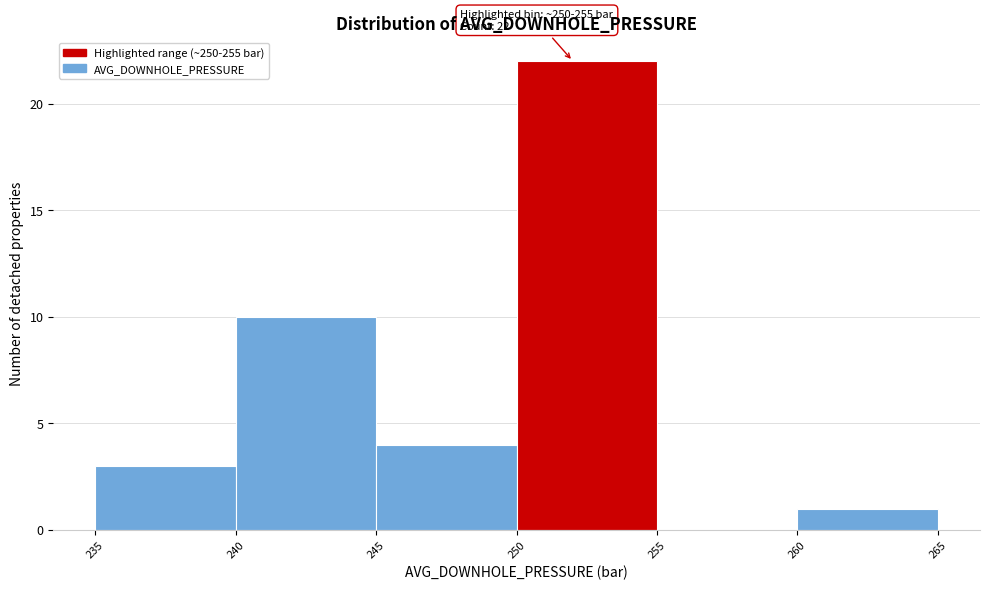

Over which range of the x-axis is the bar tallest?

250 to 255